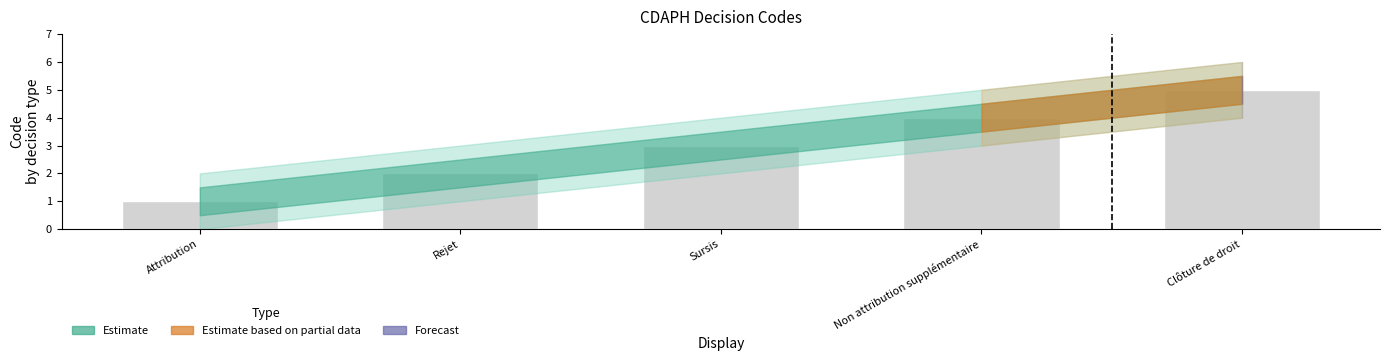

What is the difference between the maximum and minimum values?

4